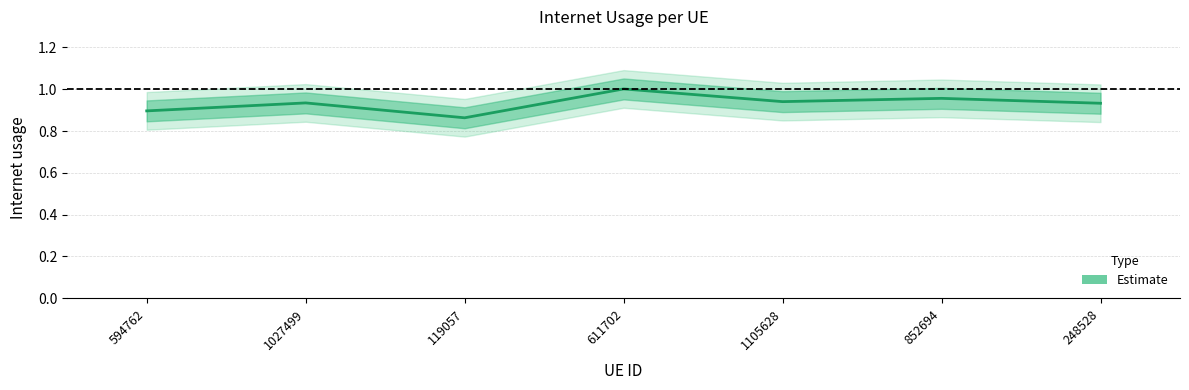

Reading right to left, extract all data points from this chart.

248528=0.9	852694=1.0	1105628=0.9	611702=1.0	119057=0.9	1027499=0.9	594762=0.9